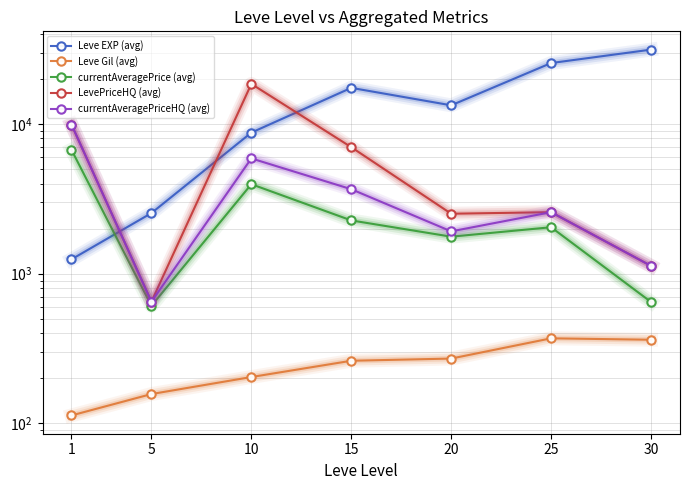

At which label is LevePriceHQ (avg) closest to 9587?

1